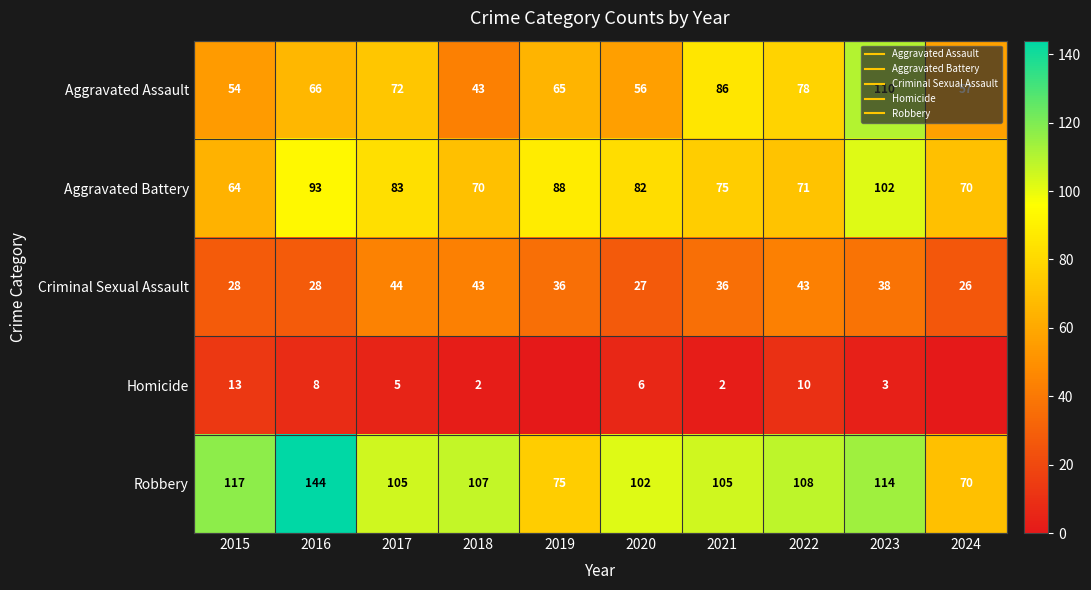

How many values in the Aggravated Battery series exceed 82?

4